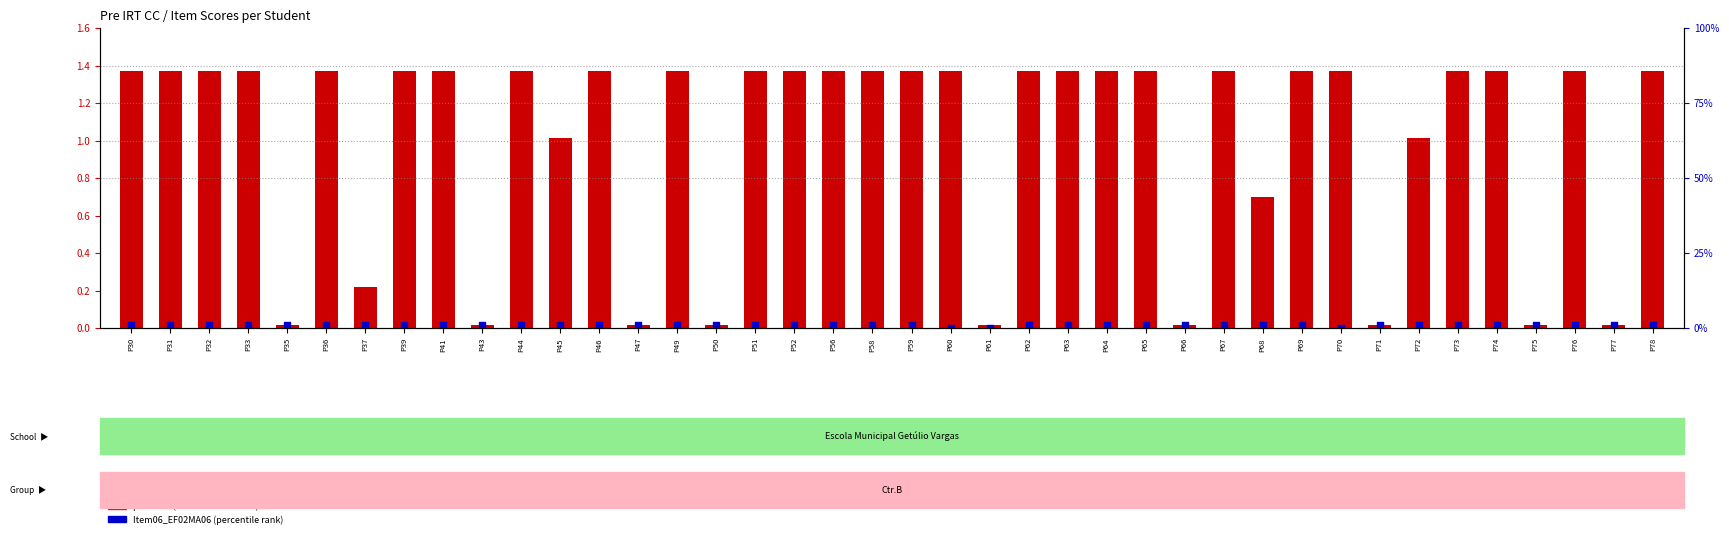

Which series has the largest total across all categories?

pre.irt.cc